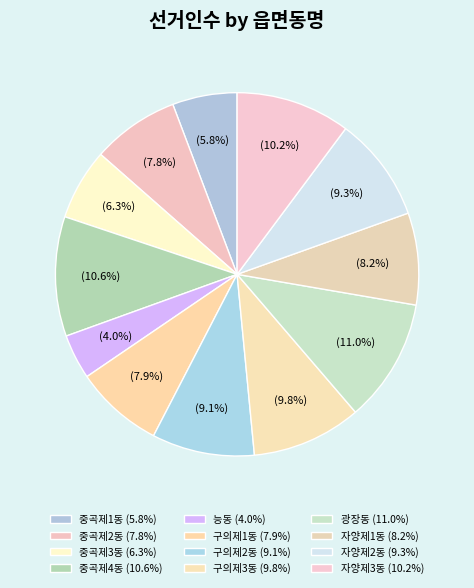

Rank the categories by value from highest to lowest.

광장동, 중곡제4동, 자양제3동, 구의제3동, 자양제2동, 구의제2동, 자양제1동, 구의제1동, 중곡제2동, 중곡제3동, 중곡제1동, 능동